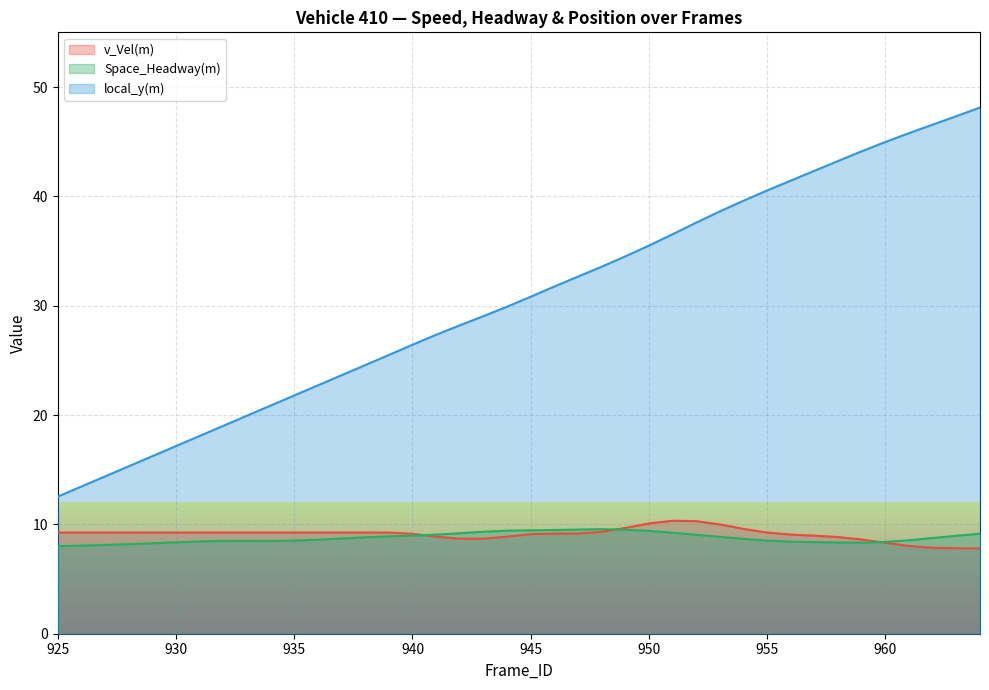

In v_Vel(m), how many points are lower than both neighbors (excluding endpoints)?

1